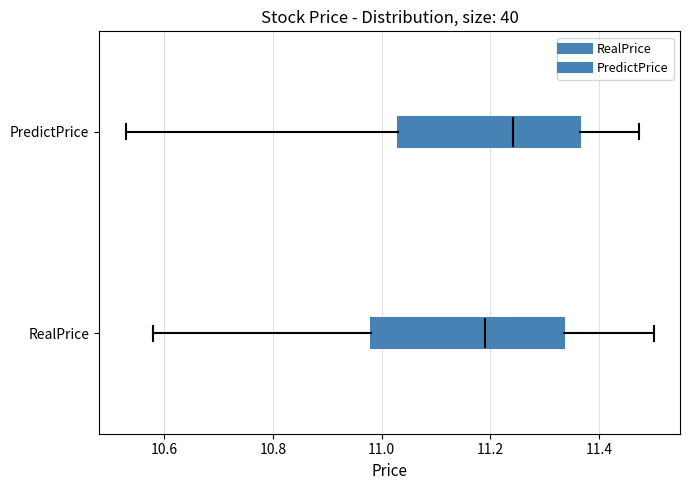

Where does the median line of the box for PredictPrice sit on the x-axis? The values are not printed on the chart, so give them approximately, as read against the axis.

11.24